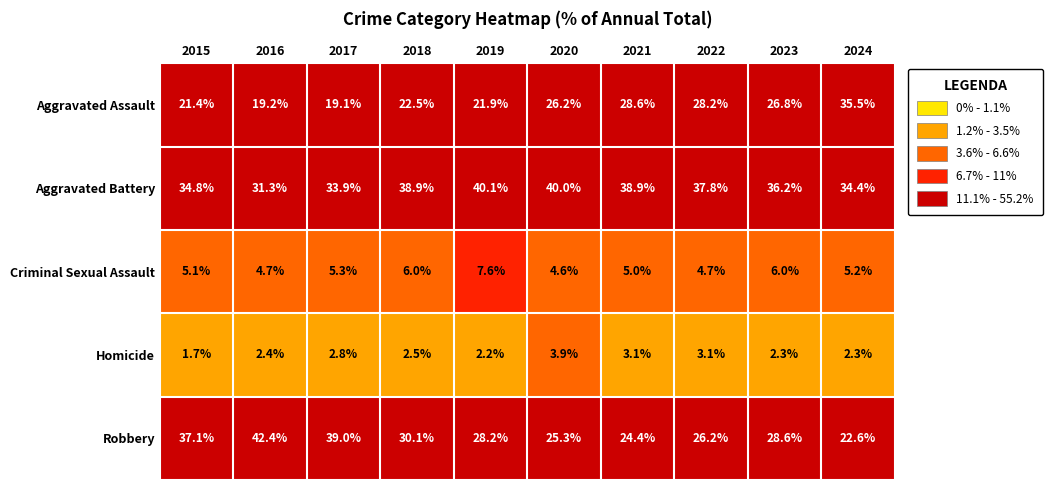

Between 2021 and 2024, which series saw the biggest shift?

Aggravated Assault